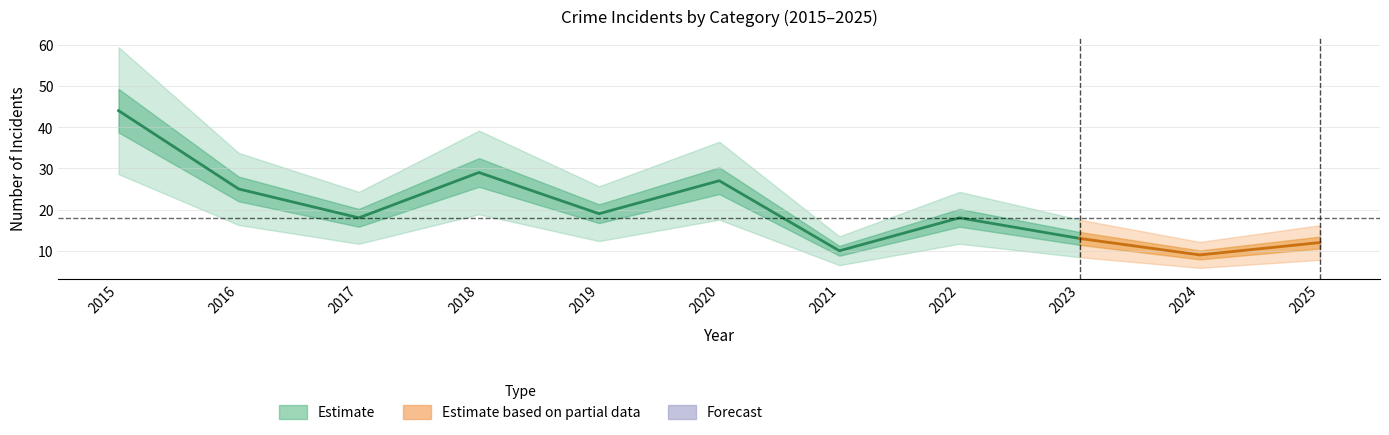

What is the greatest value displayed?

44